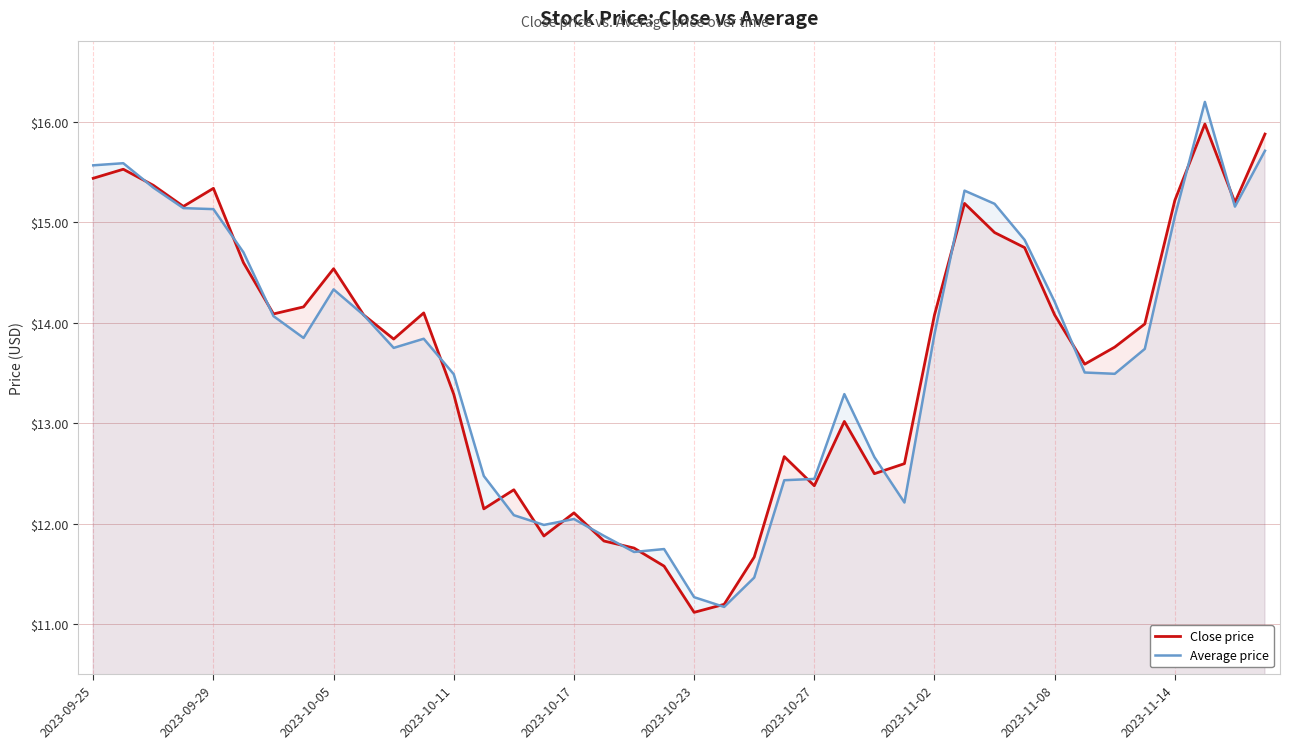

Which series has the widest spread of values?

Average price